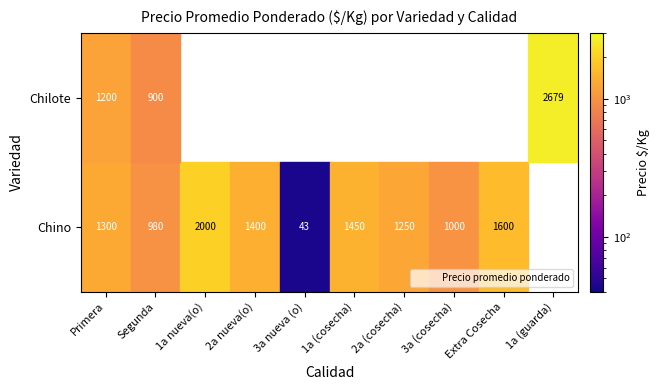

Read the value at Chino|Primera, to the nearest 50.

1300